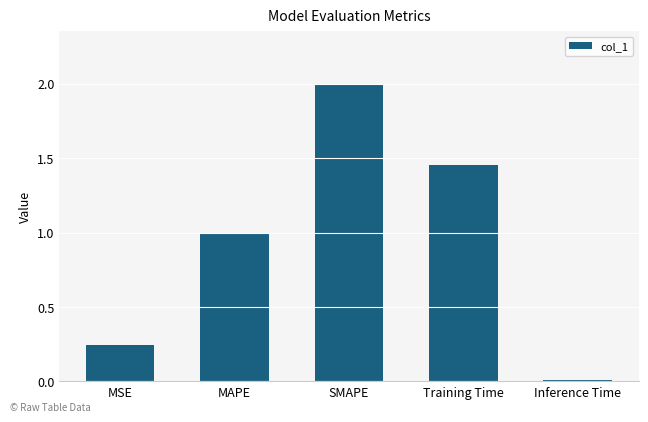

What is the change in value from MSE to SMAPE?

+1.8